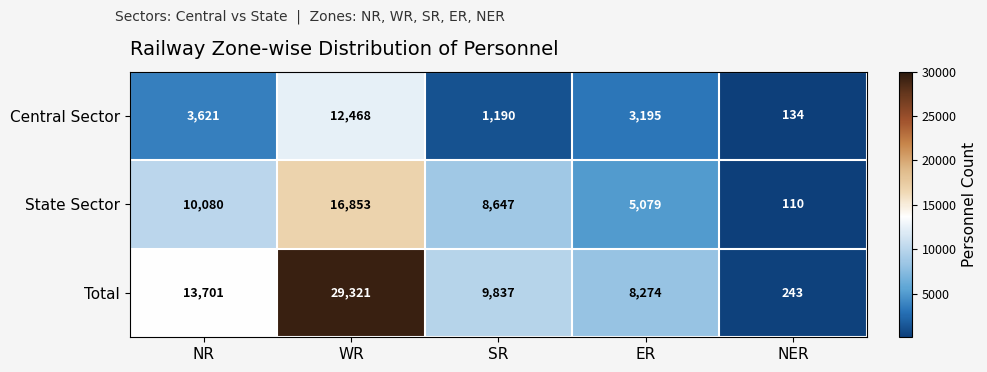

What is the spread (max minus min) of values at NER?

133